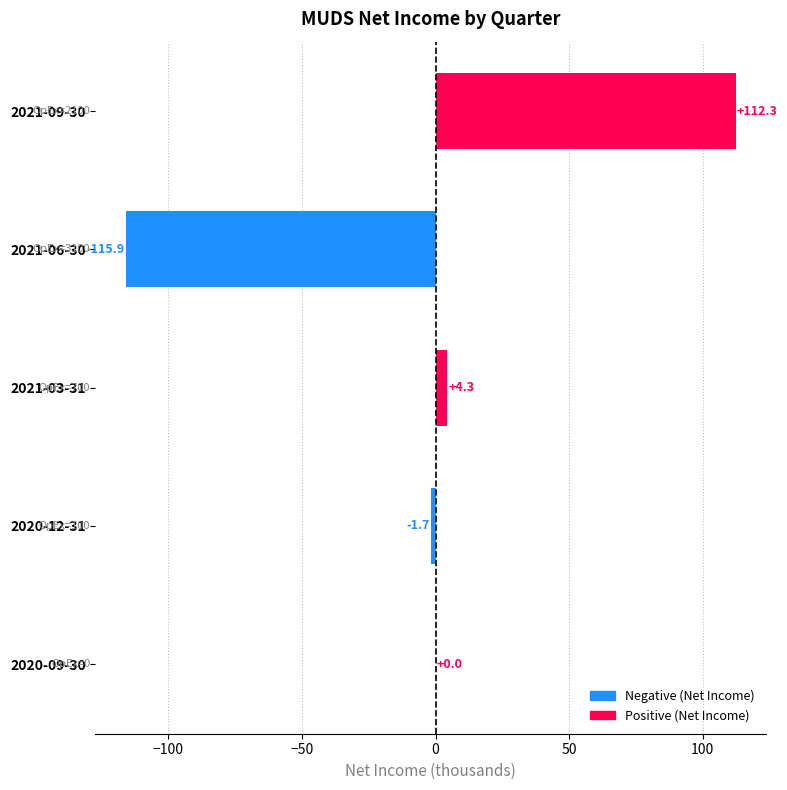

What is the sum of all values?

-1.0